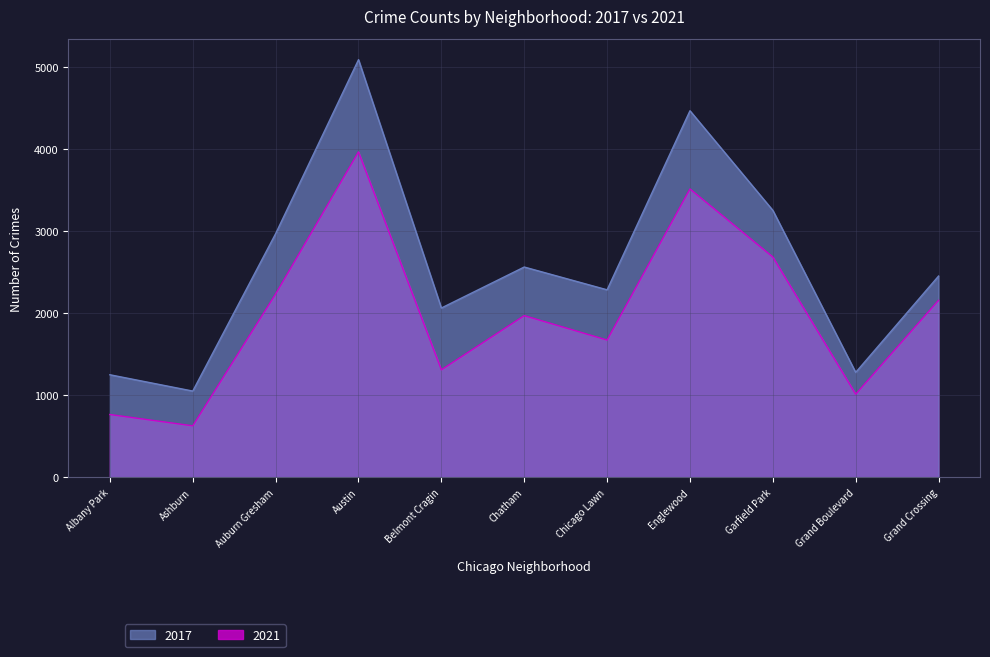

At which category is the sum across all series the highest?

Austin